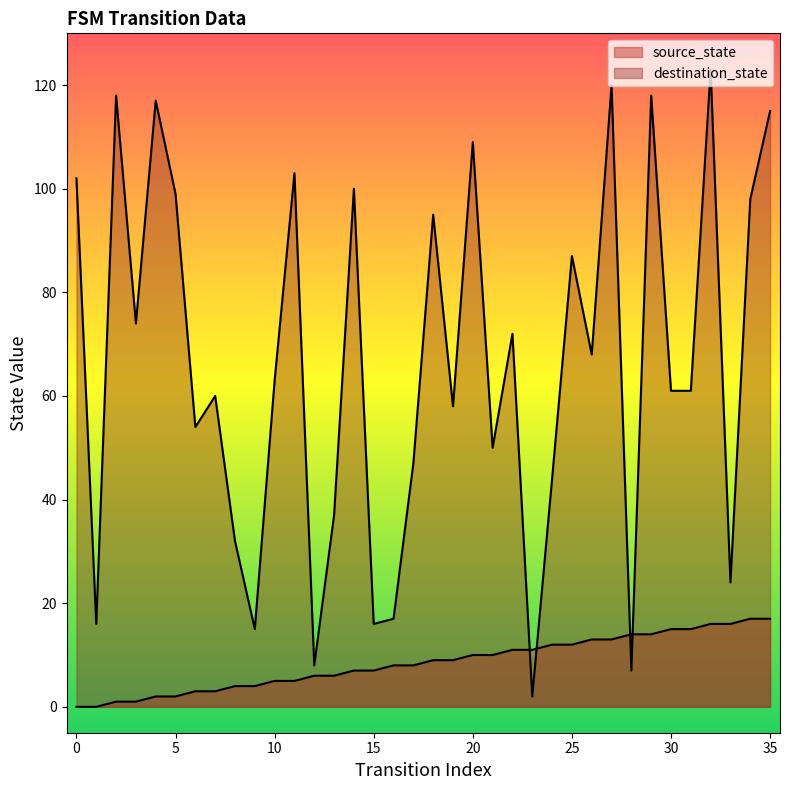

At 15, list the series in order from largest to smallest.

destination_state, source_state